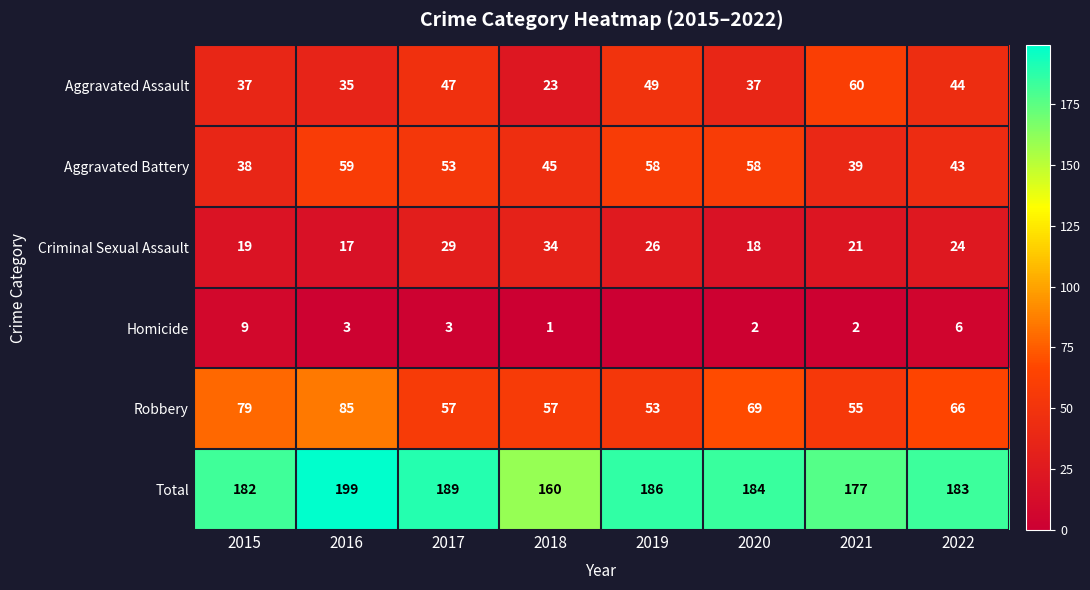

Which category has the lowest value across all series?

2019